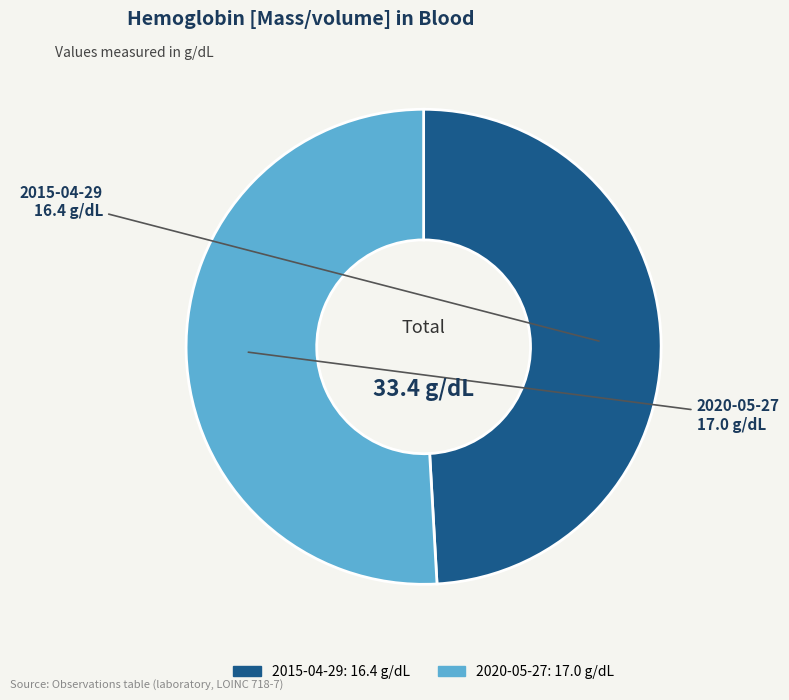

Count the number of slices in the pie.

2